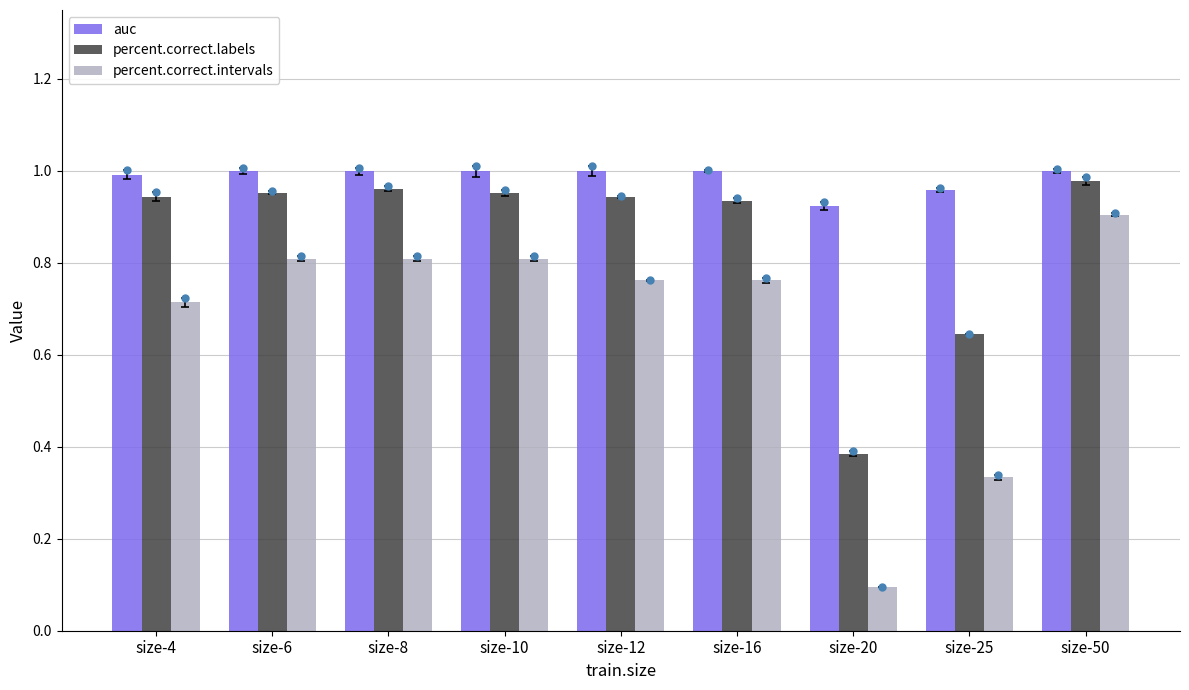

What is the difference between the second highest and second lowest values in the percent.correct.labels series?

0.3